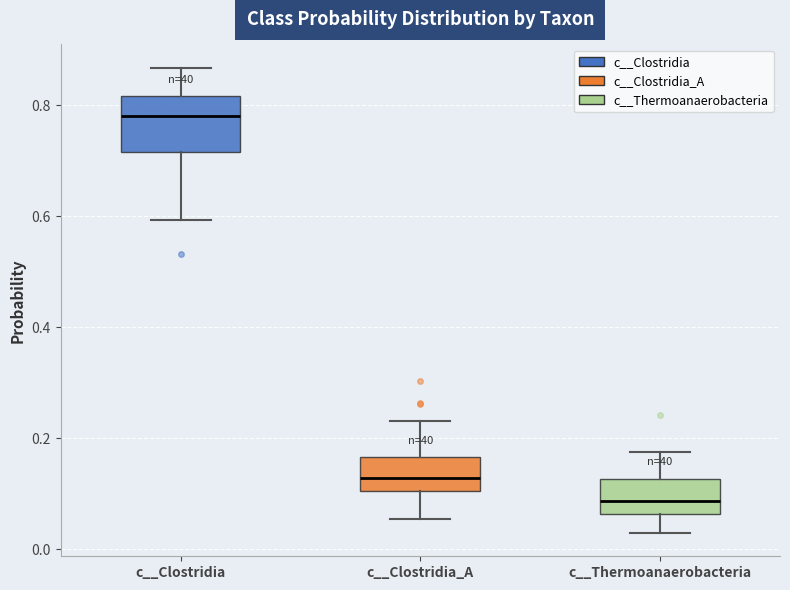

Reading left to right, read every box against the y-axis: the position of its median line, the range the box covers, and the ends of its whiskers. The values are not printed on the chart, so give them approximately, as read against the axis.

c__Clostridia: median 0.78, box 0.72 to 0.82, whiskers 0.60 to 0.86
c__Clostridia_A: median 0.12, box 0.10 to 0.16, whiskers 0.06 to 0.24
c__Thermoanaerobacteria: median 0.08, box 0.06 to 0.12, whiskers 0.02 to 0.18